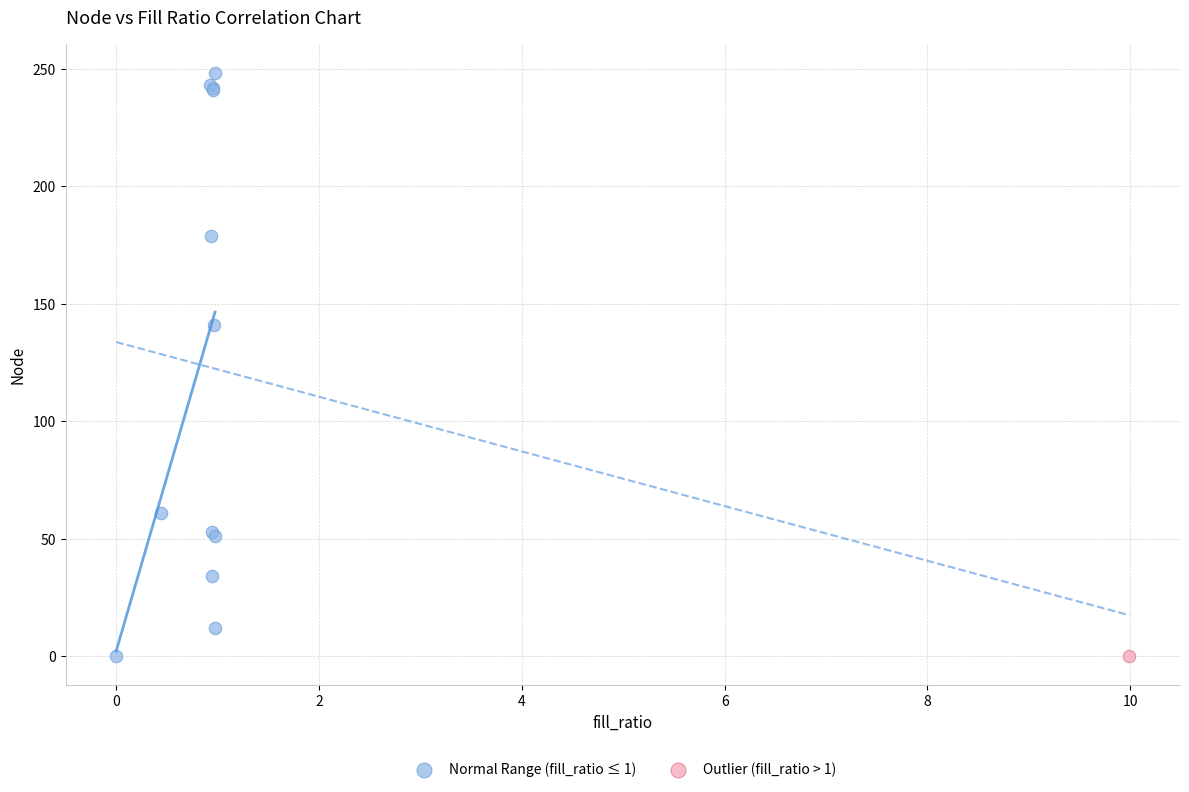

What are all the series names shown in the legend?

Normal Range (fill_ratio ≤ 1), Outlier (fill_ratio > 1)